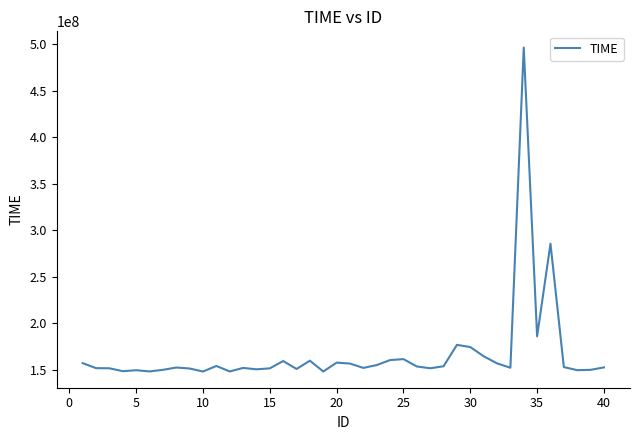

What is the difference between the maximum and minimum values?

348311516